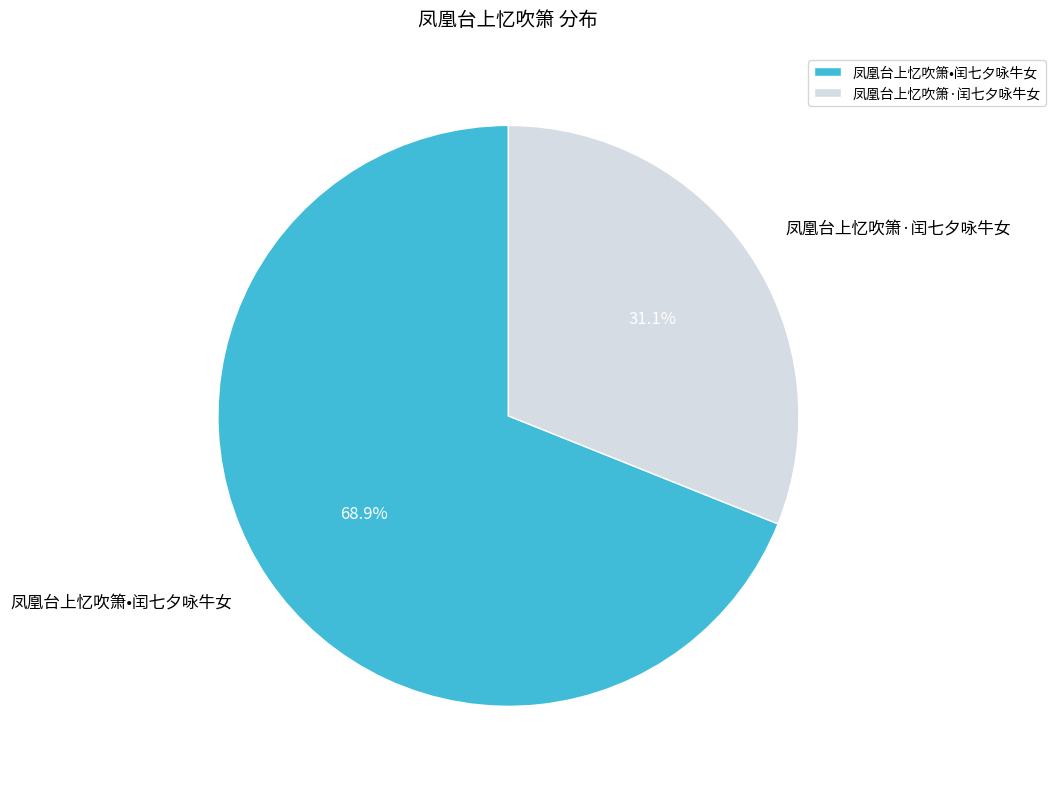

Does 凤凰台上忆吹箫•闰七夕咏牛女 represent more than half of the total?

Yes